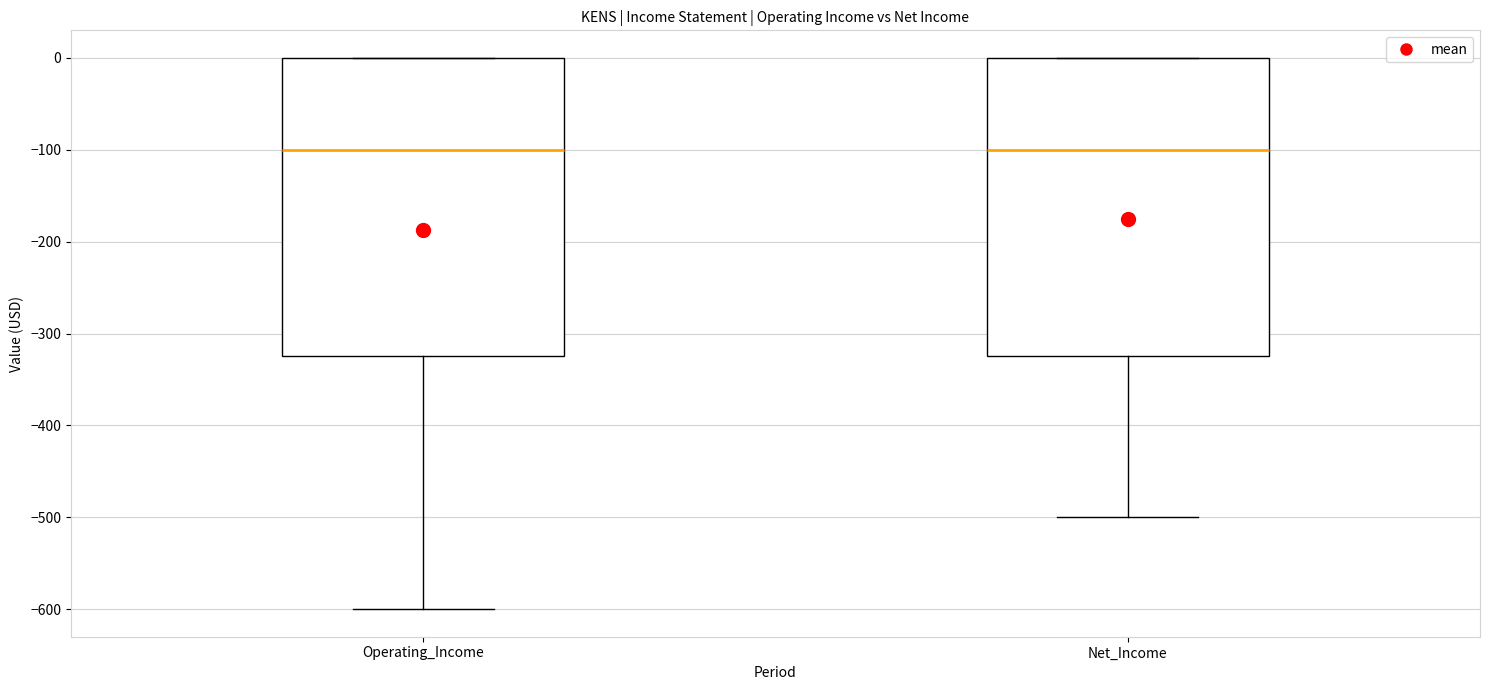

Reading left to right, read every box against the y-axis: the position of its median line, the range the box covers, and the ends of its whiskers. The values are not printed on the chart, so give them approximately, as read against the axis.

Operating_Income: median -100, box -320 to 0, whiskers -600 to 0
Net_Income: median -100, box -320 to 0, whiskers -500 to 0